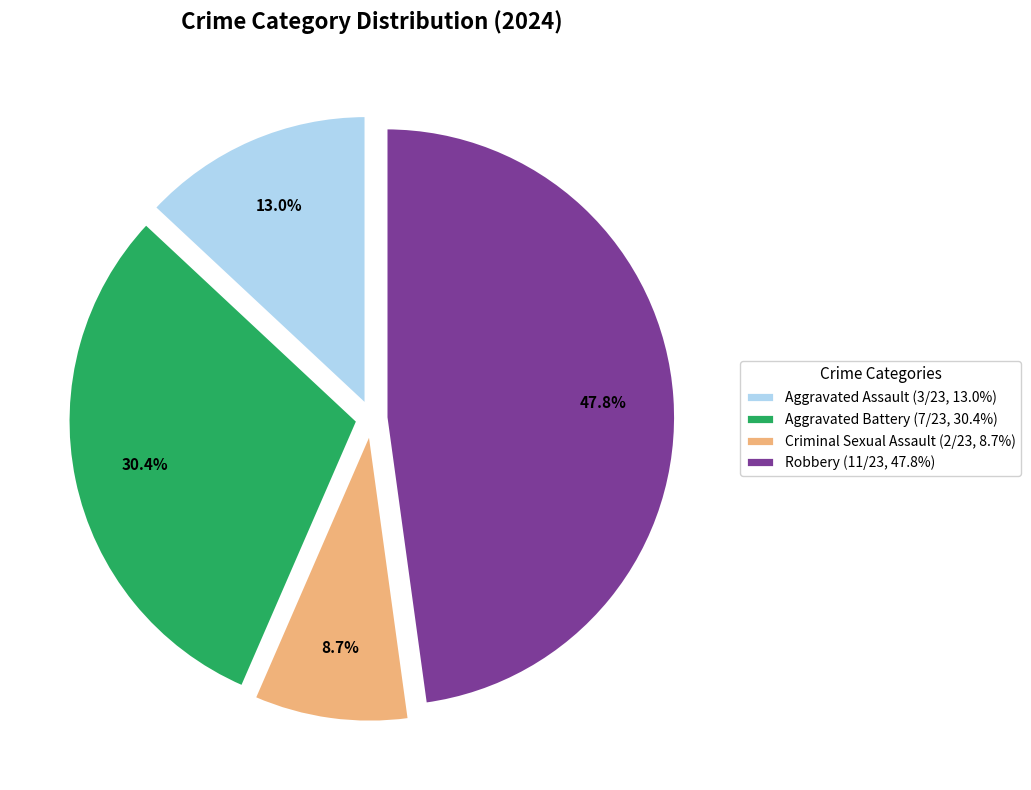

What percentage is the Criminal Sexual Assault slice, to the nearest percent?

9%